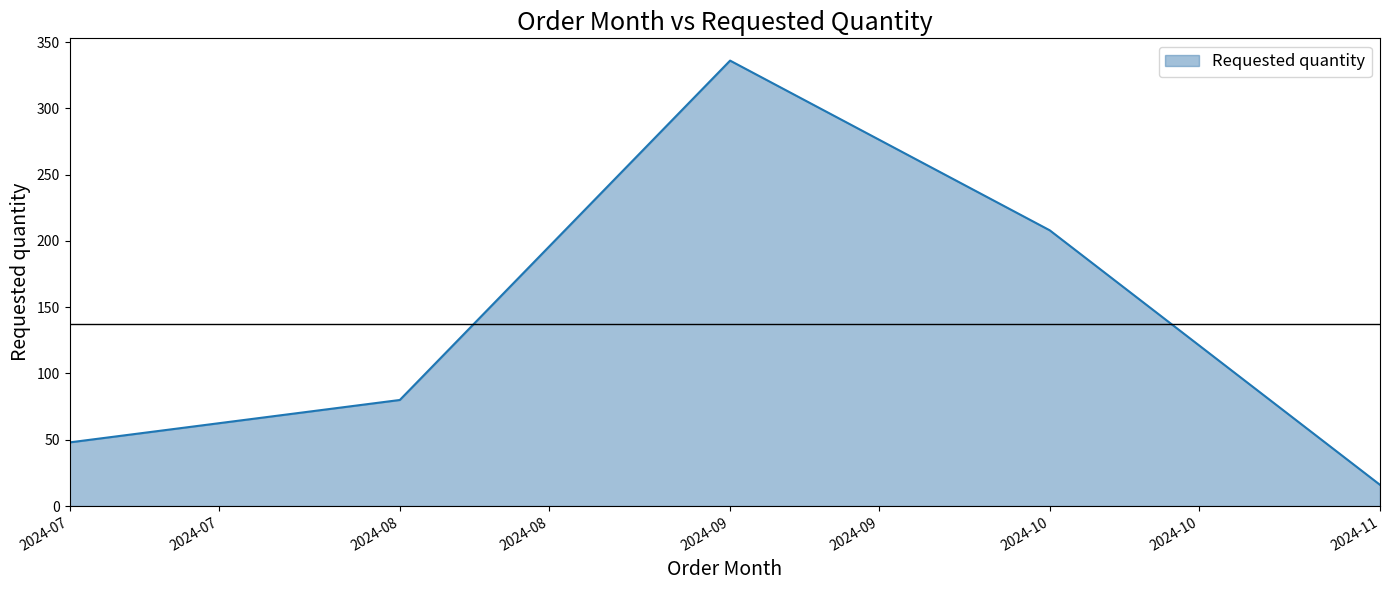

At which label is the value closest to 176?

2024-10